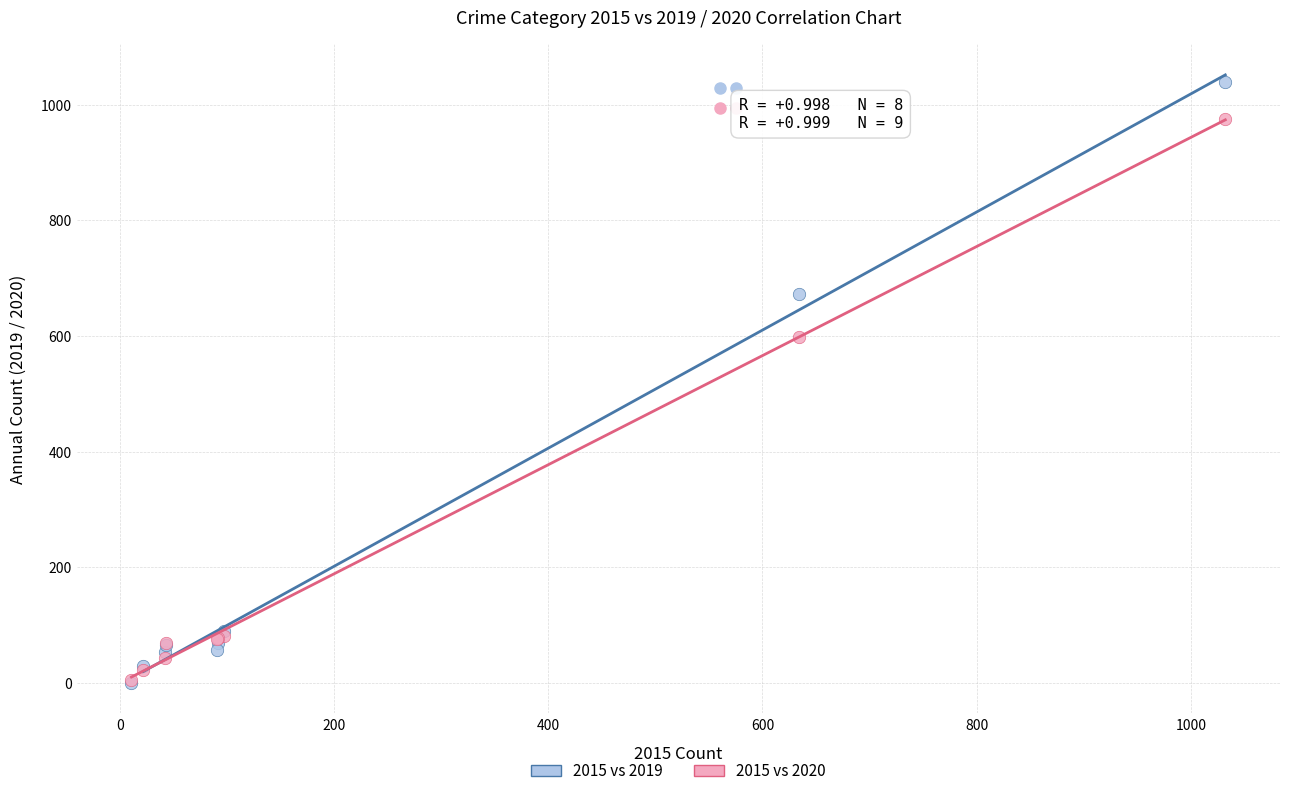

Which series has the widest spread of Y values?

2015 vs 2019